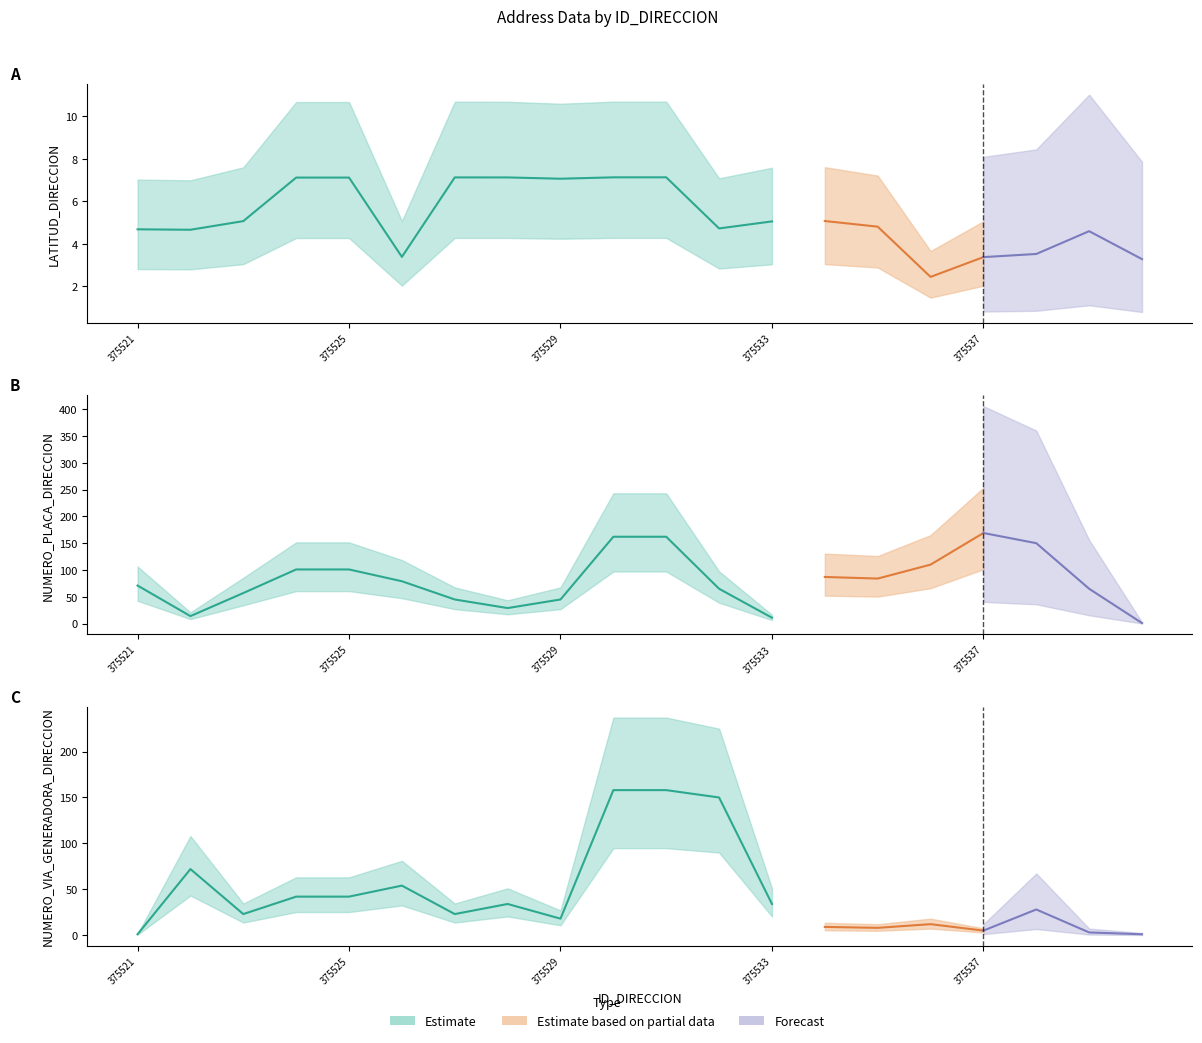

What is the difference between the maximum and second lowest values in the LATITUD_DIRECCION series?

3.9